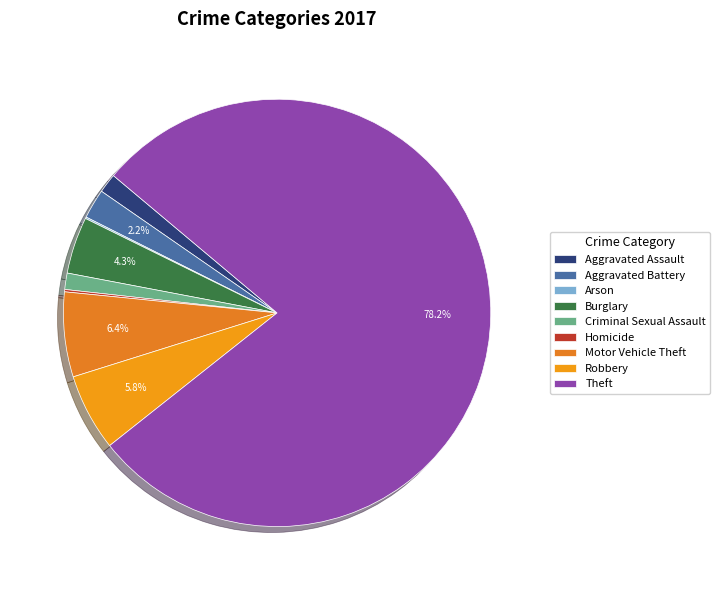

What is the total percentage of Criminal Sexual Assault and Theft?

79.5%